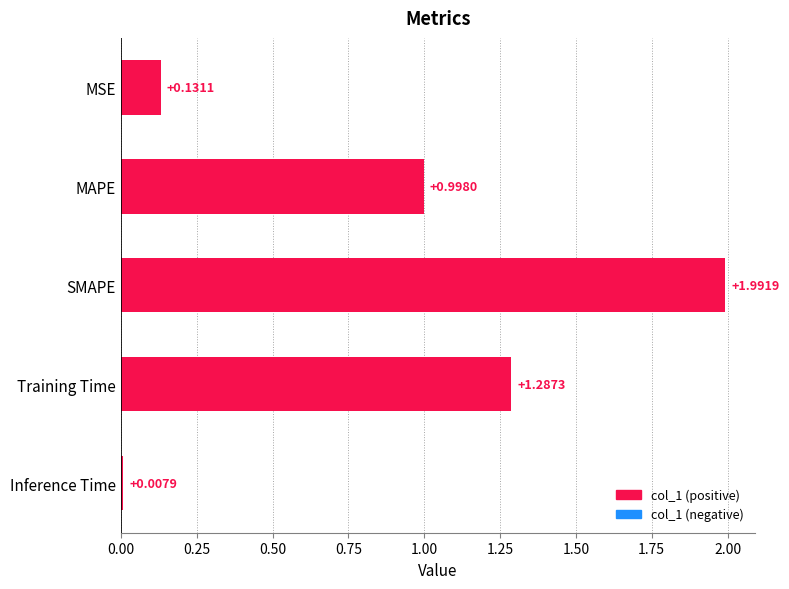

Which category has the highest value across all series?

SMAPE